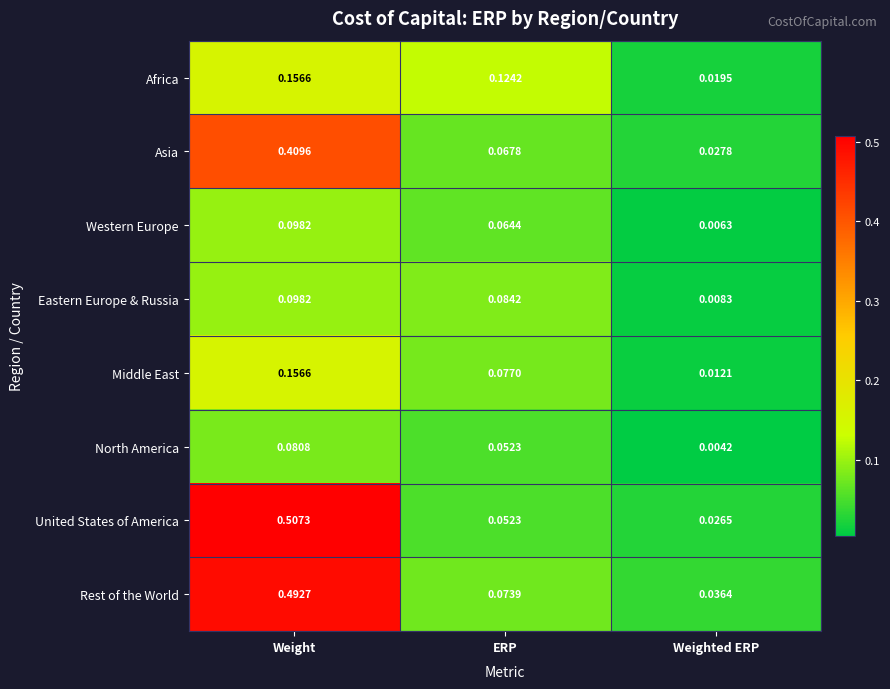

Between ERP and Weighted ERP, which series saw the biggest shift?

Africa